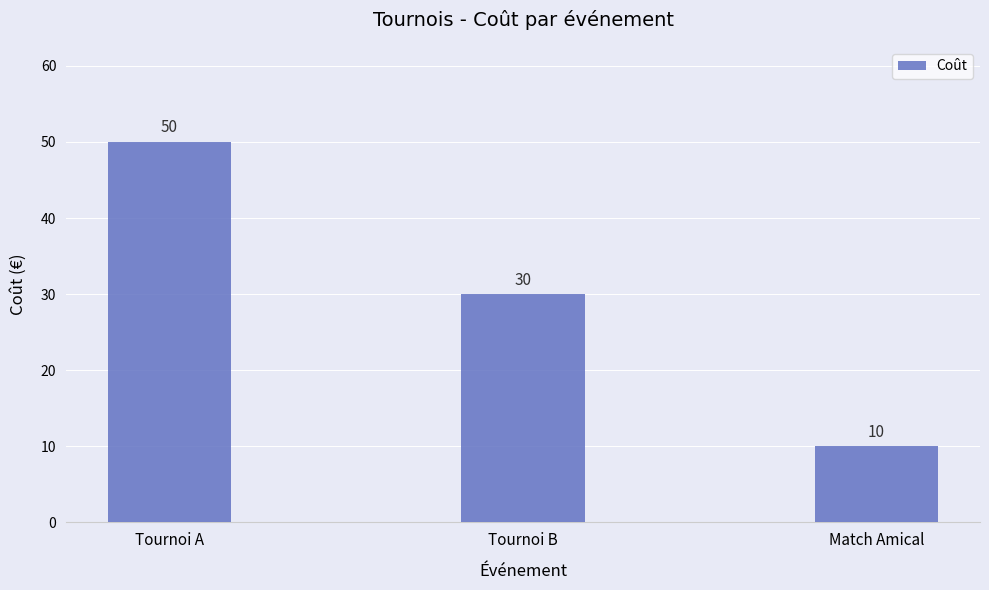

Reading left to right, list all the values displayed in this chart.

50	30	10